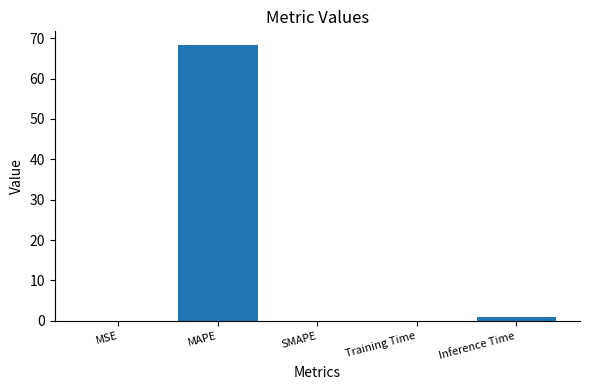

The value at MAPE is 68.3. True or false?

True